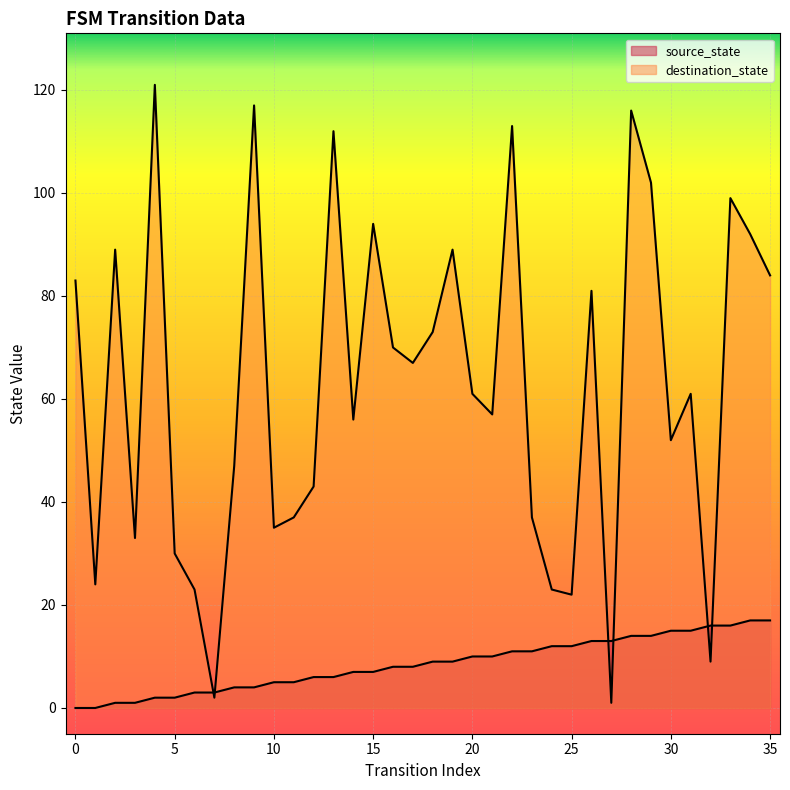

Which series has the largest total across all categories?

destination_state